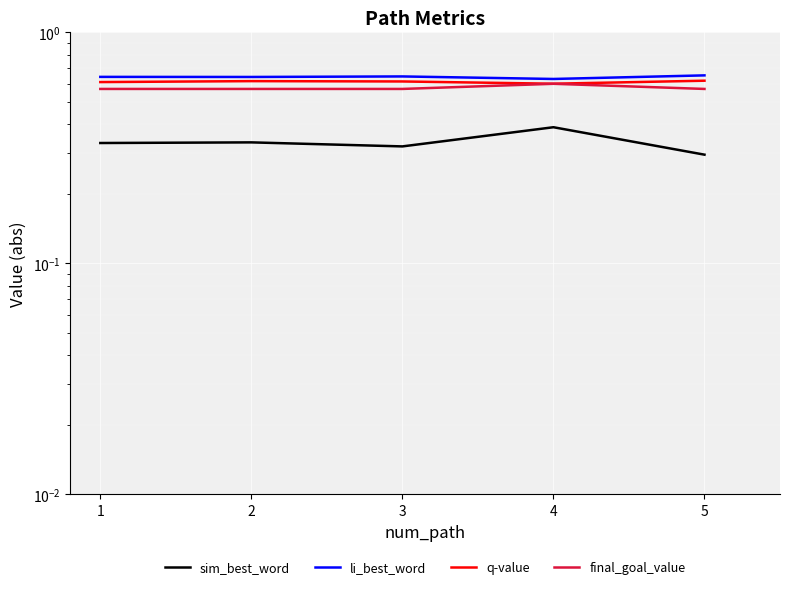

At how many categories does at least one series exceed 0?

5